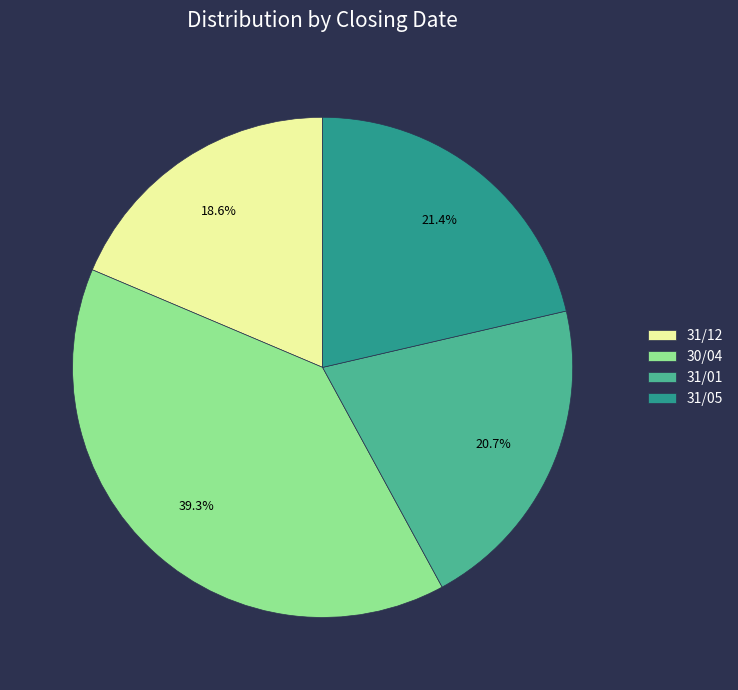

To the nearest percent, what percentage of the pie is 31/12?

19%